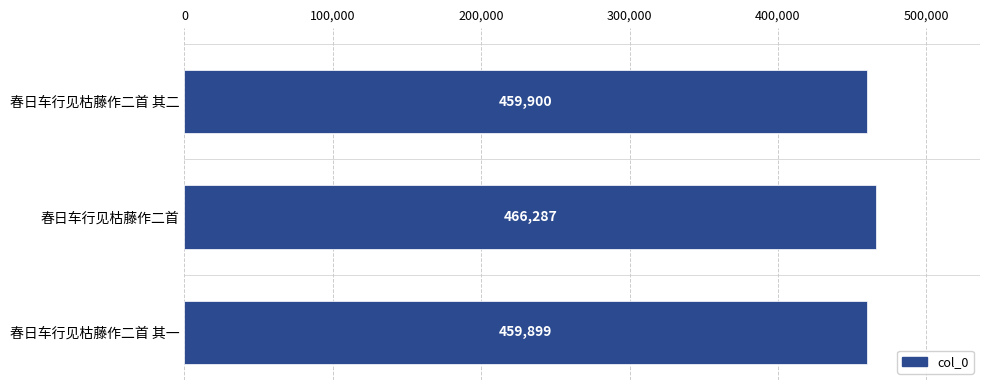

List the labels in order of value, largest first.

春日车行见枯藤作二首, 春日车行见枯藤作二首 其二, 春日车行见枯藤作二首 其一